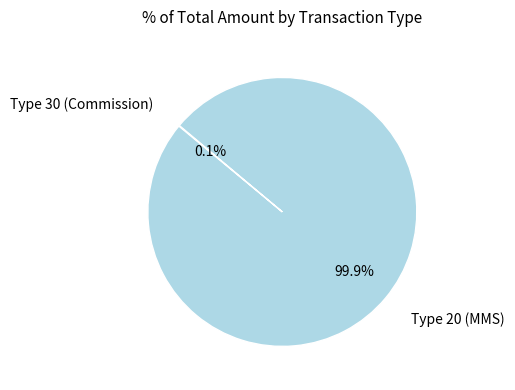

Is there a majority slice in this chart?

Yes